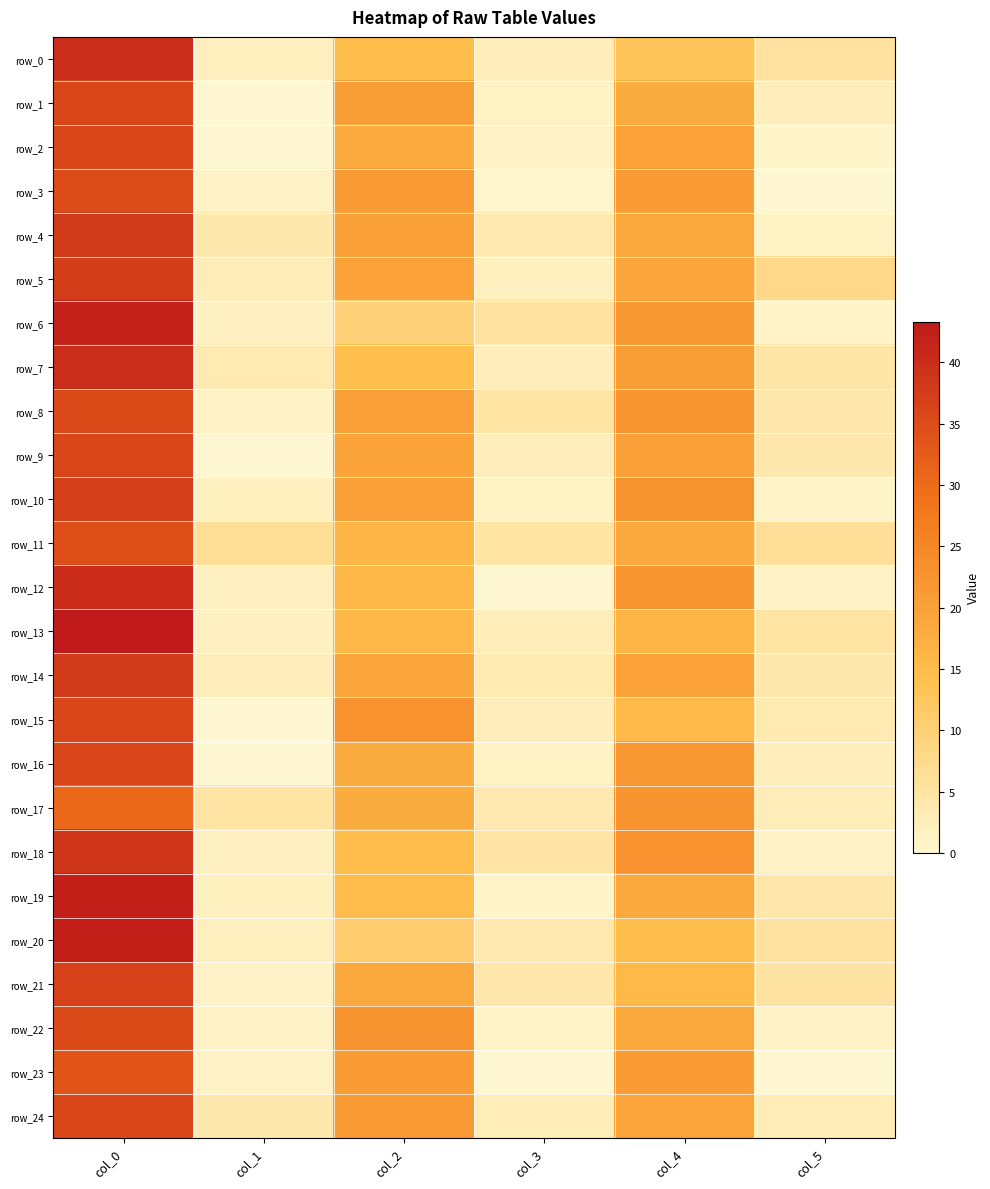

Where does the row_16 series first go above 18?

col_0